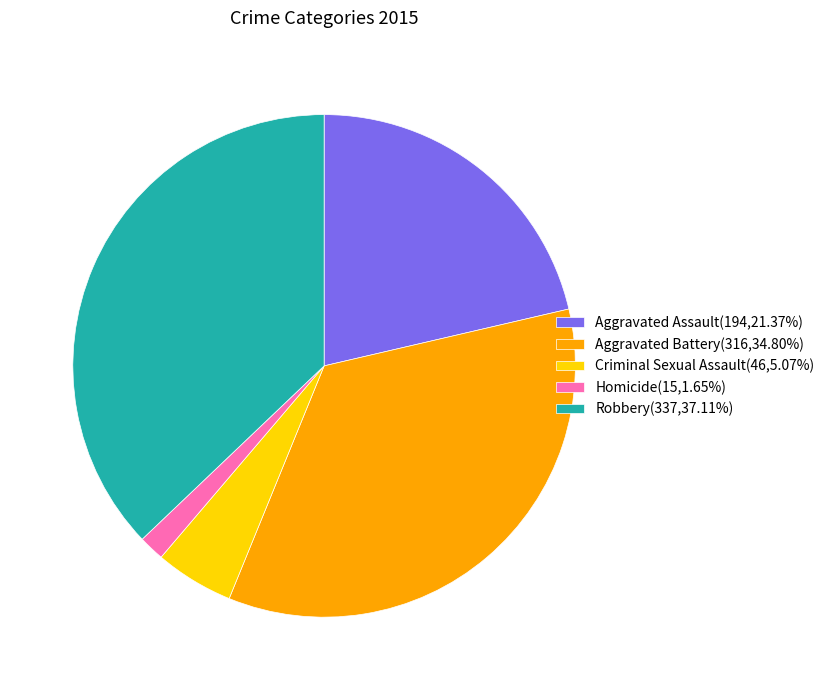

Count the number of slices in the pie.

5